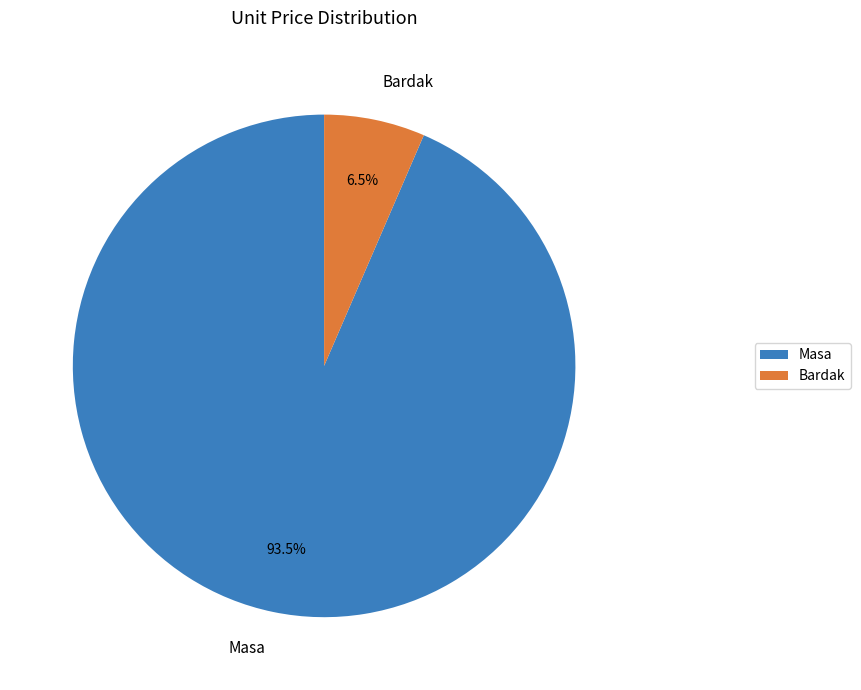

How many slices are in this pie chart?

2